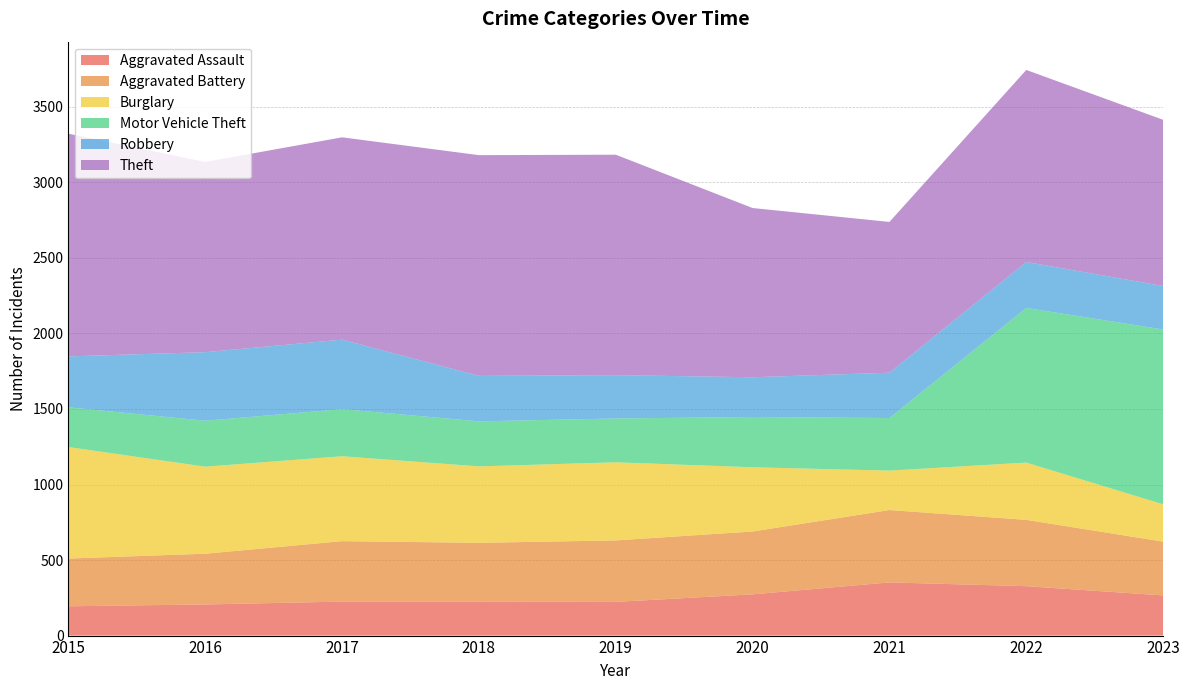

Reading left to right, list all the values displayed in this chart.

Aggravated Assault: 2015=194	2016=206	2017=225	2018=225	2019=223	2020=273	2021=352	2022=327	2023=266
Aggravated Battery: 2015=316	2016=336	2017=400	2018=389	2019=407	2020=416	2021=479	2022=439	2023=356
Burglary: 2015=738	2016=576	2017=562	2018=506	2019=517	2020=425	2021=261	2022=379	2023=247
Motor Vehicle Theft: 2015=263	2016=304	2017=312	2018=298	2019=290	2020=333	2021=348	2022=1024	2023=1157
Robbery: 2015=337	2016=454	2017=460	2018=301	2019=287	2020=263	2021=300	2022=304	2023=288
Theft: 2015=1474	2016=1259	2017=1339	2018=1461	2019=1459	2020=1120	2021=998	2022=1271	2023=1100